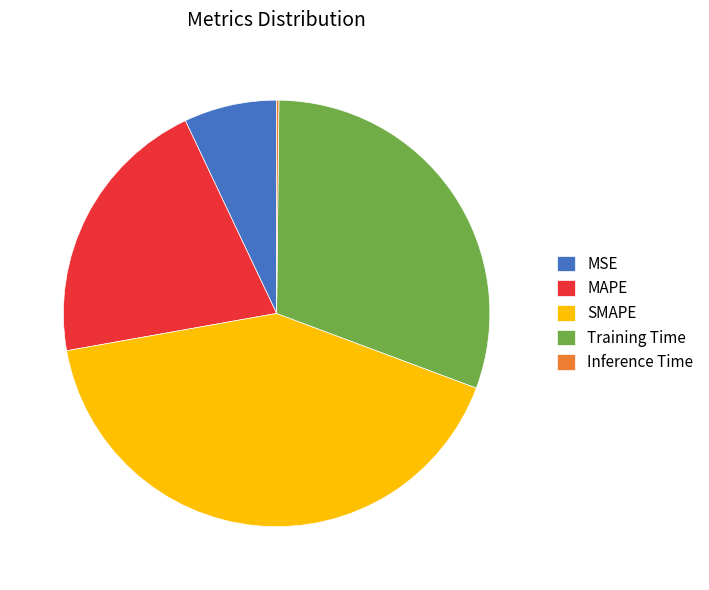

Do MSE and SMAPE together represent more than half of the pie?

No